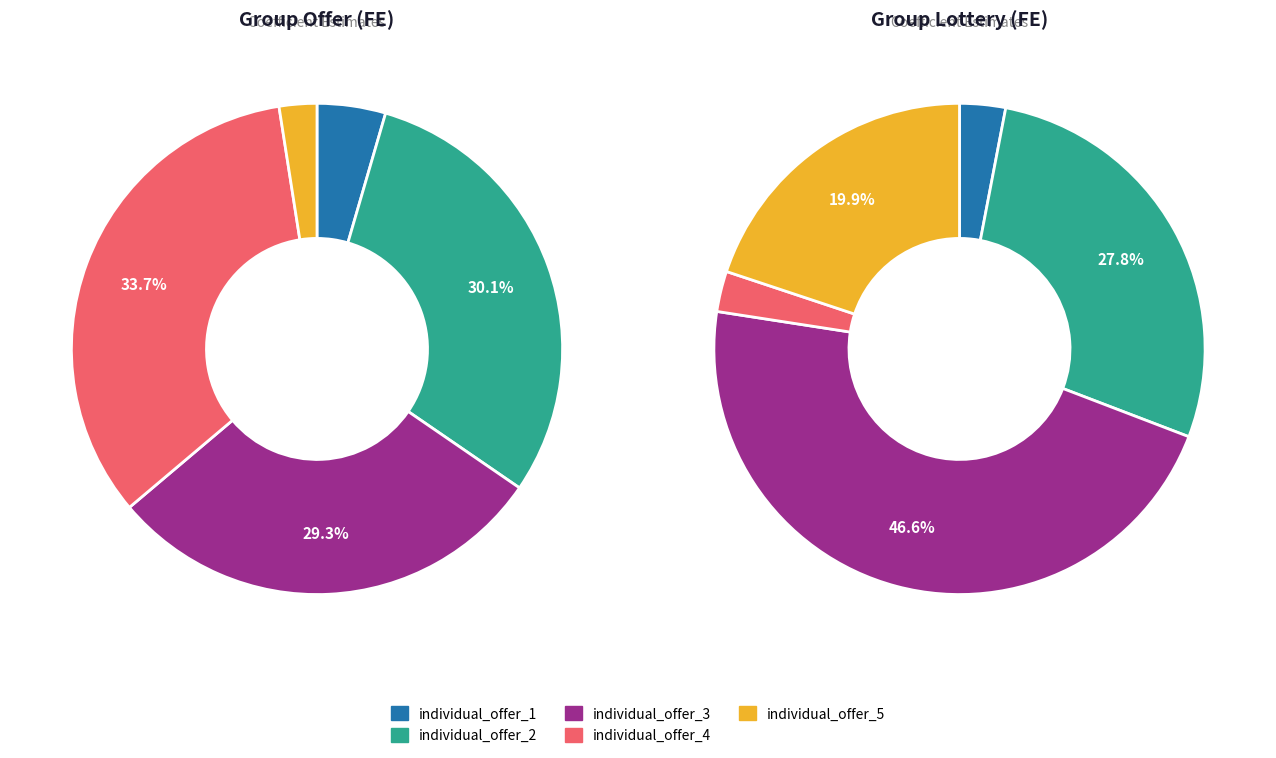

True or false: individual_offer_3 accounts for 38% of the total.

False